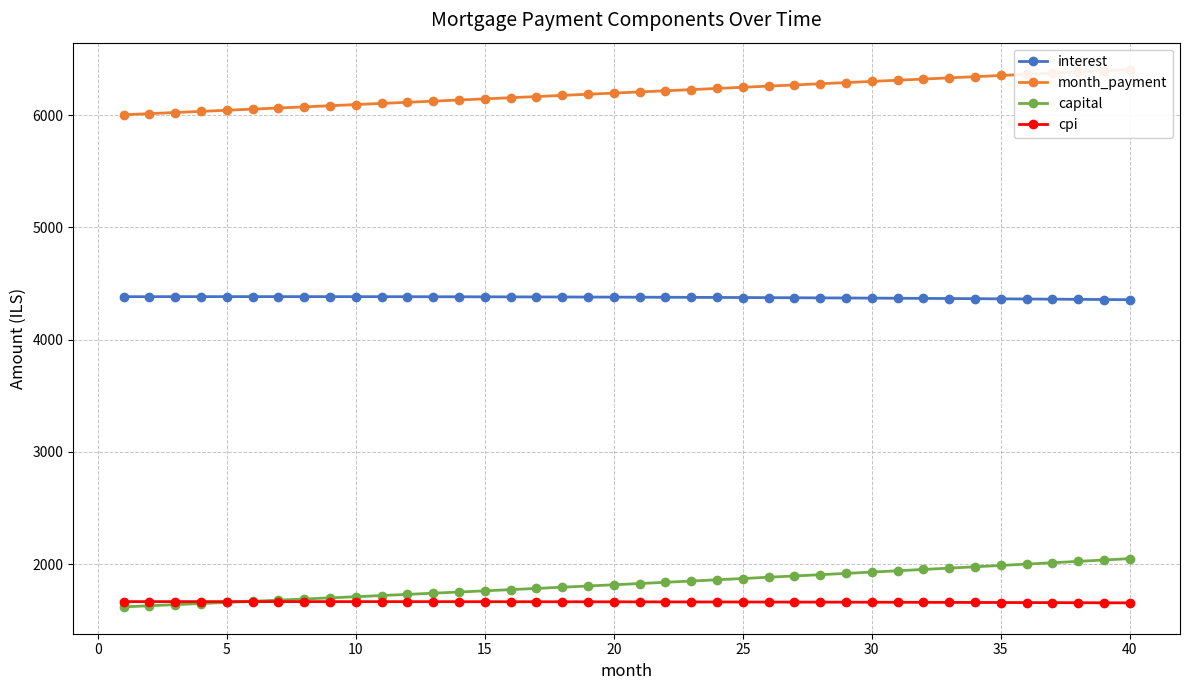

True or false: month_payment has more than 1 points higher than both neighbors.

False